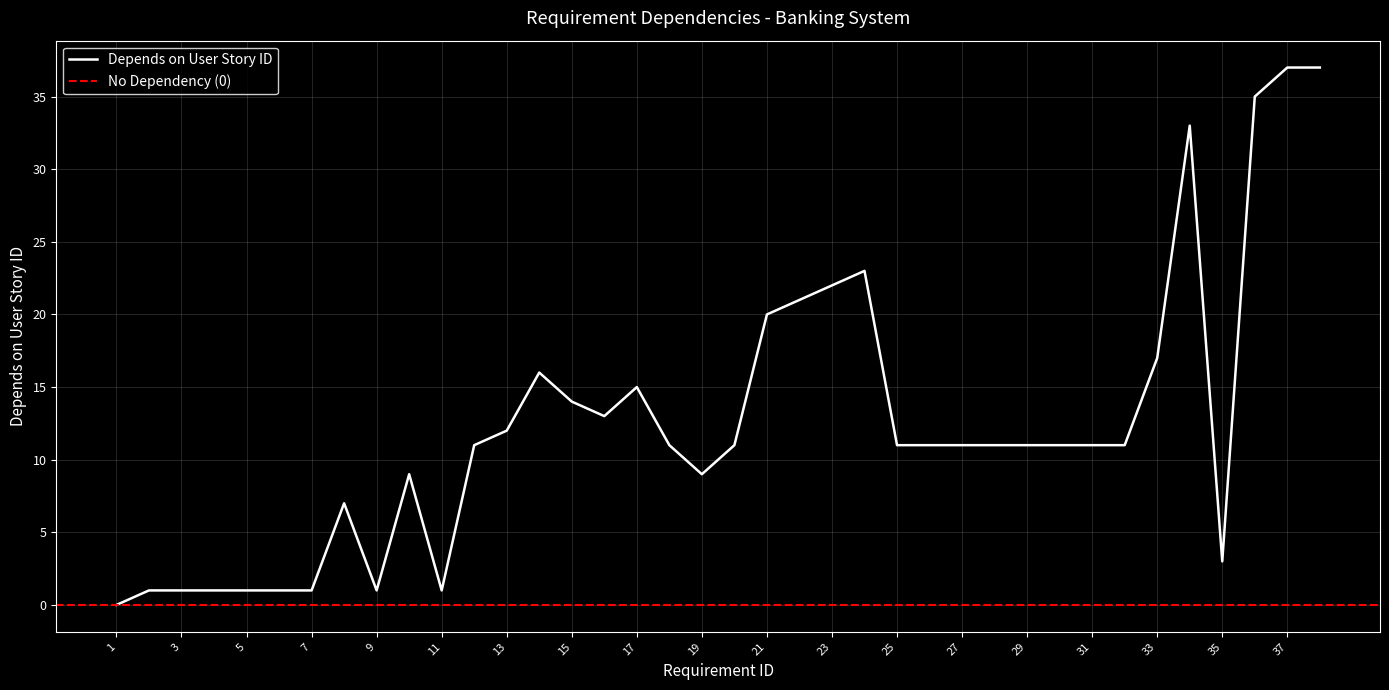

The chart shows a value of 37 at 37. True or false?

True